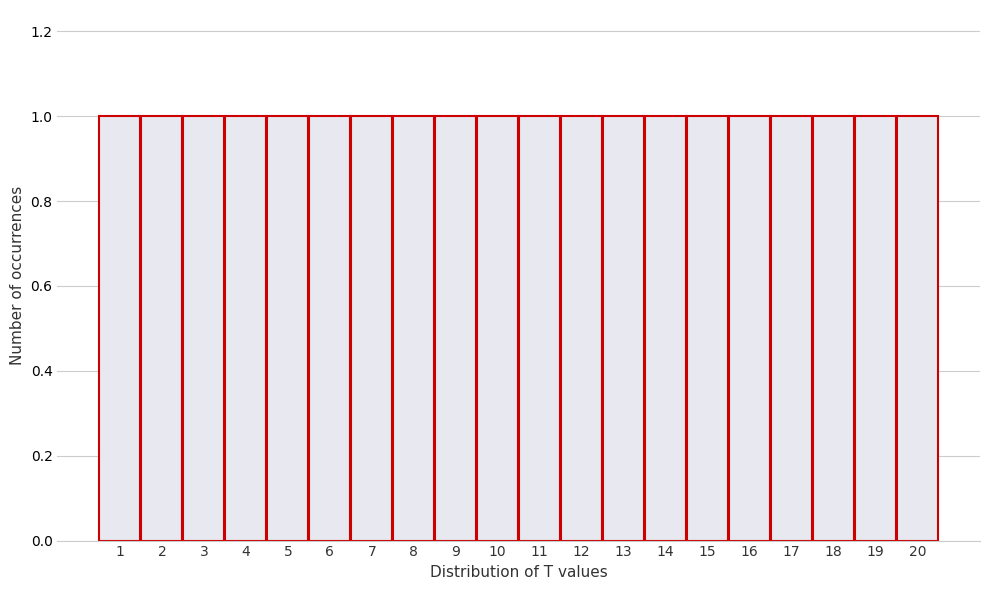

How tall is the bar that spans 9.5 to 10.5 on the x-axis? The values are not printed on the chart, so give them approximately, as read against the axis.

1